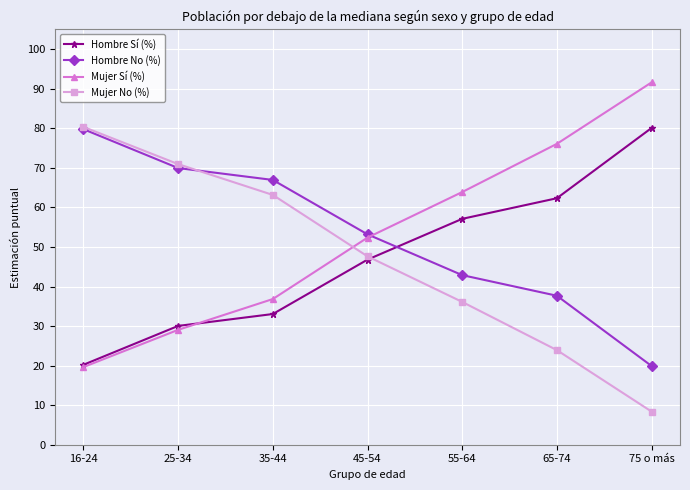

The Hombre Sí (%) series shows 57.1 at 55-64. True or false?

True